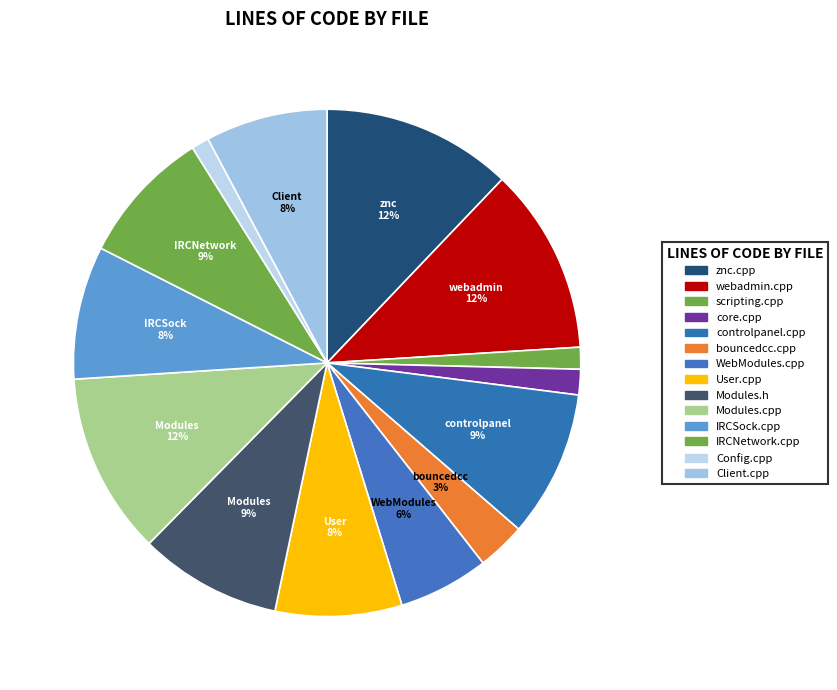

What is the ratio of the value at Client.cpp to the value at Modules.h?

0.9